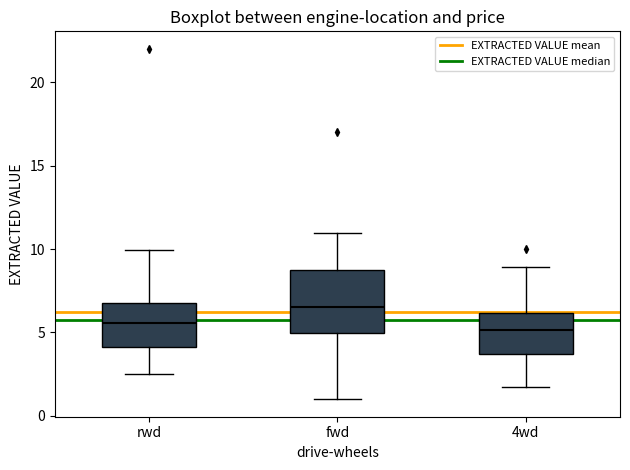

Reading left to right, read every box against the y-axis: the position of its median line, the range the box covers, and the ends of its whiskers. The values are not printed on the chart, so give them approximately, as read against the axis.

rwd: median 5.5, box 4.0 to 6.5, whiskers 2.5 to 10.0
fwd: median 6.5, box 5.0 to 8.5, whiskers 1.0 to 11.0
4wd: median 5.0, box 3.5 to 6.0, whiskers 2.0 to 9.0